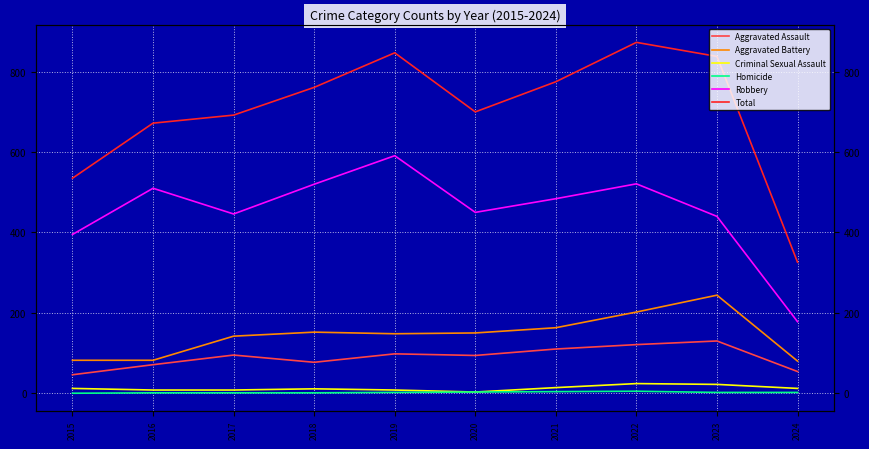

True or false: Homicide has more than 1 points higher than both neighbors.

False